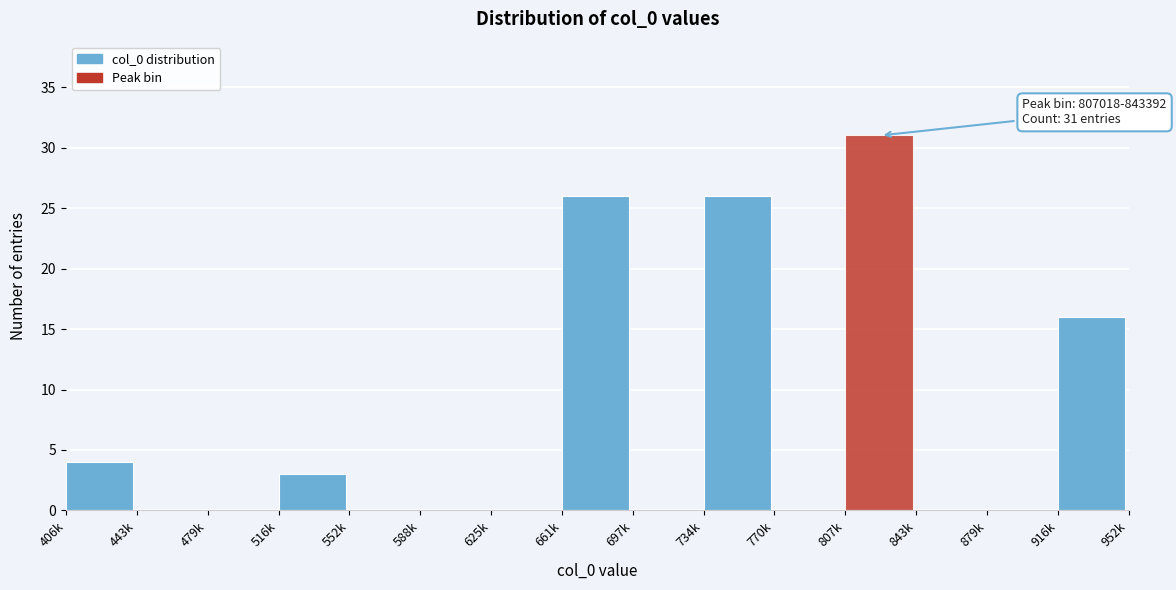

Reading left to right, transcribe all the data shown in this chart.

406k=4	443k=0	479k=0	516k=3	552k=0	588k=0	625k=0	661k=26	697k=0	734k=26	770k=0	807k=31	843k=0	879k=0	916k=16